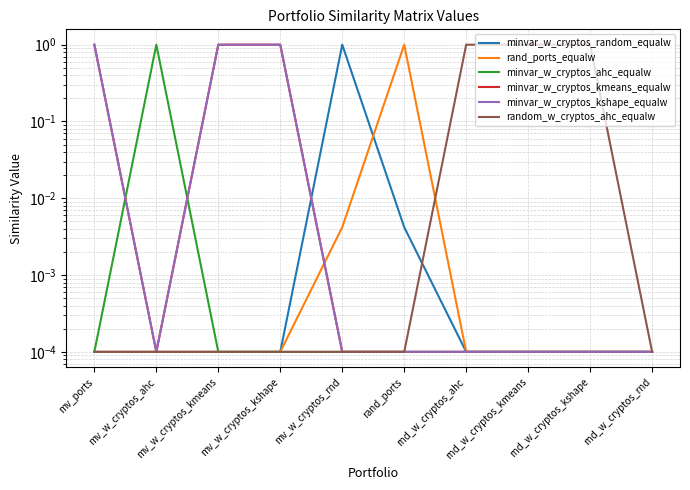

At which label is minvar_w_cryptos_ahc_equalw closest to 0?

mv_ports